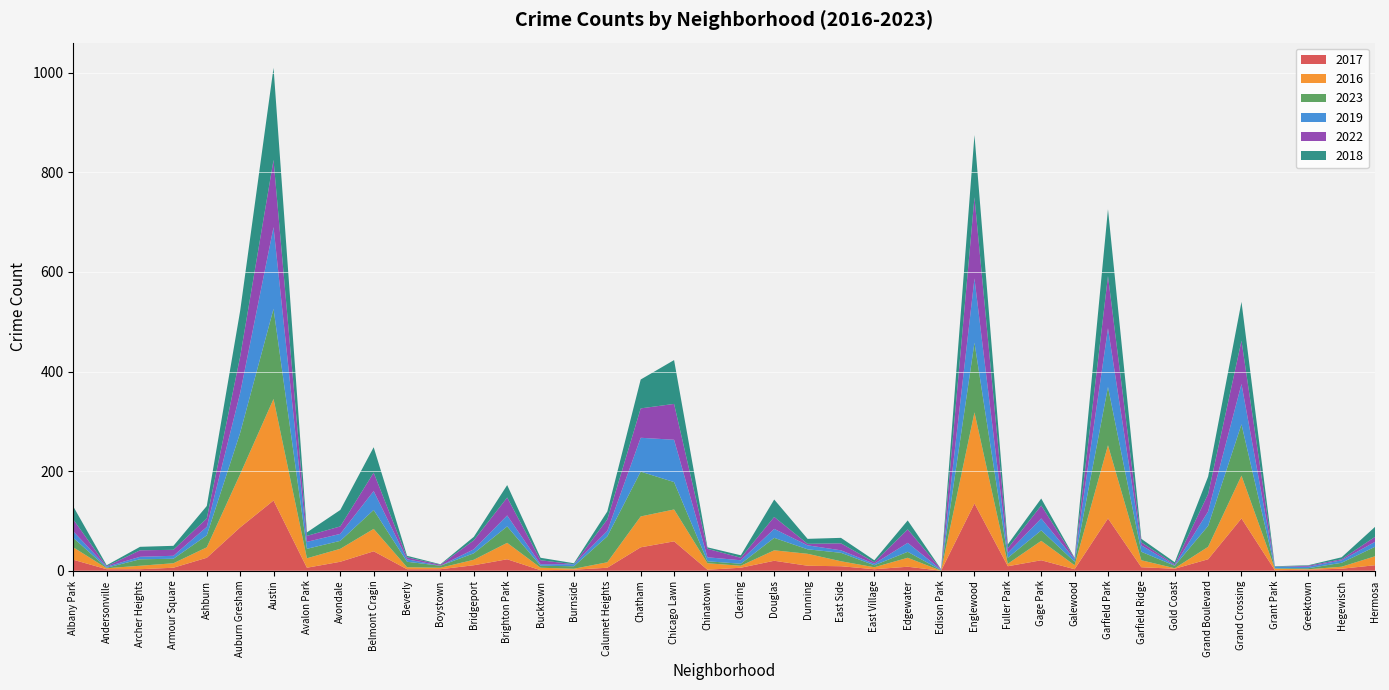

Reading left to right, extract all data points from this chart.

2017: Albany Park=22	Andersonville=3	Archer Heights=3	Armour Square=6	Ashburn=26	Auburn Gresham=87	Austin=141	Avalon Park=6	Avondale=18	Belmont Cragin=39	Beverly=3	Boystown=3	Bridgeport=11	Brighton Park=23	Bucktown=1	Burnside=2	Calumet Heights=6	Chatham=47	Chicago Lawn=59	Chinatown=2	Clearing=6	Douglas=20	Dunning=10	East Side=9	East Village=3	Edgewater=8	Edison Park=0	Englewood=135	Fuller Park=9	Gage Park=21	Galewood=3	Garfield Park=105	Garfield Ridge=7	Gold Coast=4	Grand Boulevard=23	Grand Crossing=105	Grant Park=1	Greektown=2	Hegewisch=4	Hermosa=11
2016: Albany Park=25	Andersonville=2	Archer Heights=7	Armour Square=9	Ashburn=21	Auburn Gresham=107	Austin=204	Avalon Park=19	Avondale=26	Belmont Cragin=45	Beverly=4	Boystown=3	Bridgeport=11	Brighton Park=33	Bucktown=5	Burnside=2	Calumet Heights=11	Chatham=62	Chicago Lawn=64	Chinatown=13	Clearing=4	Douglas=21	Dunning=24	East Side=10	East Village=4	Edgewater=18	Edison Park=0	Englewood=183	Fuller Park=5	Gage Park=39	Galewood=8	Garfield Park=147	Garfield Ridge=14	Gold Coast=1	Grand Boulevard=25	Grand Crossing=86	Grant Park=3	Greektown=1	Hegewisch=4	Hermosa=18
2023: Albany Park=19	Andersonville=1	Archer Heights=13	Armour Square=9	Ashburn=24	Auburn Gresham=83	Austin=181	Avalon Park=19	Avondale=16	Belmont Cragin=38	Beverly=11	Boystown=4	Bridgeport=13	Brighton Park=33	Bucktown=4	Burnside=5	Calumet Heights=52	Chatham=90	Chicago Lawn=55	Chinatown=4	Clearing=4	Douglas=25	Dunning=9	East Side=17	East Village=4	Edgewater=12	Edison Park=1	Englewood=140	Fuller Park=12	Gage Park=21	Galewood=7	Garfield Park=117	Garfield Ridge=17	Gold Coast=5	Grand Boulevard=42	Grand Crossing=103	Grant Park=1	Greektown=2	Hegewisch=8	Hermosa=19
2019: Albany Park=13	Andersonville=2	Archer Heights=5	Armour Square=6	Ashburn=17	Auburn Gresham=80	Austin=164	Avalon Park=14	Avondale=14	Belmont Cragin=38	Beverly=5	Boystown=0	Bridgeport=8	Brighton Park=22	Bucktown=3	Burnside=4	Calumet Heights=11	Chatham=68	Chicago Lawn=85	Chinatown=8	Clearing=7	Douglas=18	Dunning=8	East Side=5	East Village=3	Edgewater=18	Edison Park=1	Englewood=129	Fuller Park=10	Gage Park=24	Galewood=5	Garfield Park=118	Garfield Ridge=13	Gold Coast=1	Grand Boulevard=29	Grand Crossing=81	Grant Park=3	Greektown=3	Hegewisch=5	Hermosa=10
2022: Albany Park=24	Andersonville=1	Archer Heights=13	Armour Square=12	Ashburn=17	Auburn Gresham=73	Austin=135	Avalon Park=12	Avondale=15	Belmont Cragin=37	Beverly=4	Boystown=2	Bridgeport=18	Brighton Park=36	Bucktown=8	Burnside=0	Calumet Heights=23	Chatham=59	Chicago Lawn=72	Chinatown=17	Clearing=5	Douglas=24	Dunning=3	East Side=14	East Village=3	Edgewater=27	Edison Park=1	Englewood=163	Fuller Park=9	Gage Park=26	Galewood=2	Garfield Park=105	Garfield Ridge=6	Gold Coast=2	Grand Boulevard=35	Grand Crossing=87	Grant Park=0	Greektown=2	Hegewisch=2	Hermosa=10
2018: Albany Park=26	Andersonville=2	Archer Heights=7	Armour Square=8	Ashburn=25	Auburn Gresham=92	Austin=185	Avalon Park=7	Avondale=33	Belmont Cragin=51	Beverly=3	Boystown=1	Bridgeport=7	Brighton Park=25	Bucktown=5	Burnside=2	Calumet Heights=16	Chatham=58	Chicago Lawn=88	Chinatown=3	Clearing=5	Douglas=35	Dunning=10	East Side=11	East Village=4	Edgewater=18	Edison Park=0	Englewood=125	Fuller Park=8	Gage Park=14	Galewood=1	Garfield Park=134	Garfield Ridge=7	Gold Coast=4	Grand Boulevard=35	Grand Crossing=78	Grant Park=1	Greektown=1	Hegewisch=4	Hermosa=20